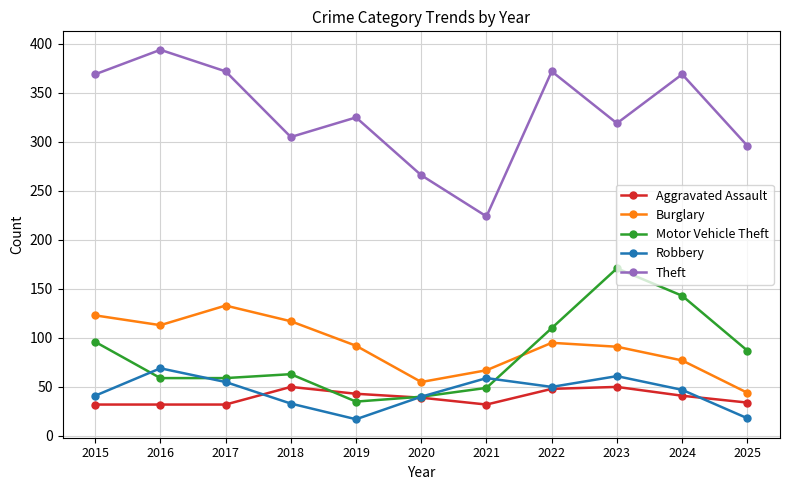

True or false: Aggravated Assault has more than 1 interior local peaks.

True